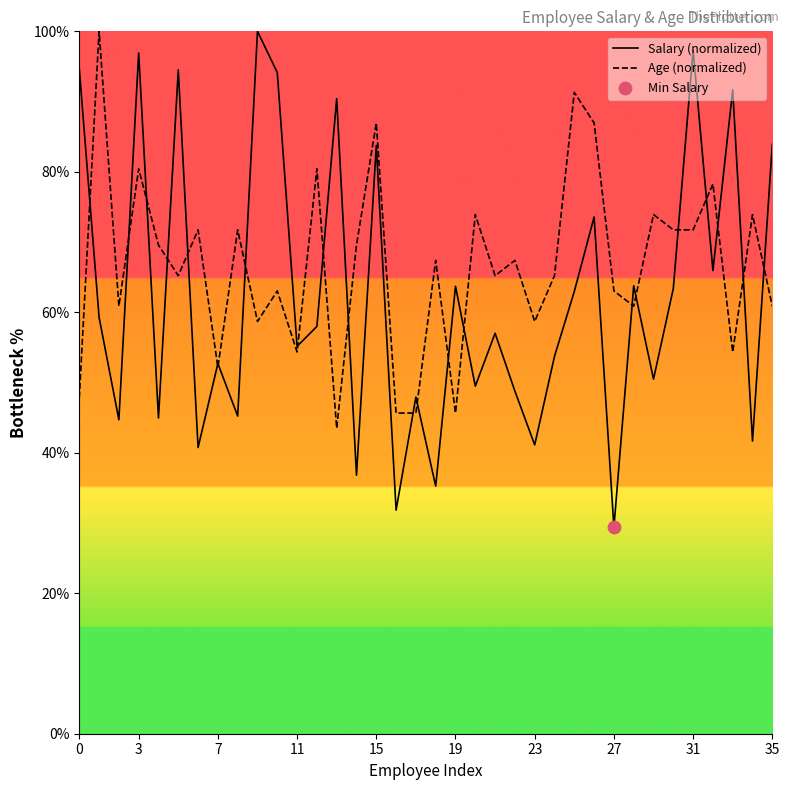

What are all the series names shown in the legend?

Salary (normalized), Age (normalized)